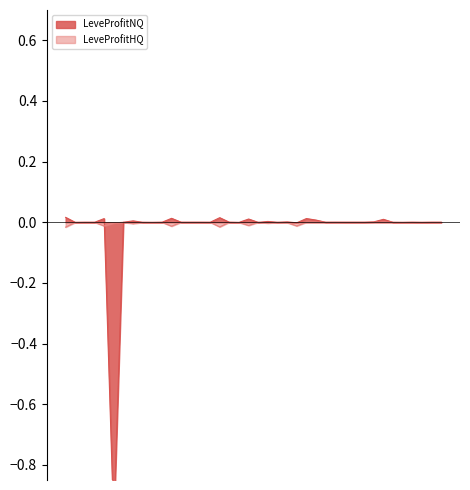

Reading right to left, extract all data points from this chart.

LeveProfitNQ: 30=0.0	30=0.0	30=-0.0	30=0.0	25=-0.0	25=-0.0	25=0.0	25=0.0	25=0.0	25=0.0	20=0.0	20=0.0	20=0.0	20=0.0	20=0.0	20=-0.0	15=0.0	15=-0.0	15=0.0	15=-0.0	15=0.0	15=-0.0	10=0.0	10=0.0	10=-0.0	10=0.0	10=0.0	10=0.0	5=0.0	5=-0.0	5=-0.0	5=-0.0	5=0.0	5=0.0	1=-1.0	1=0.0	1=-0.0	1=-0.0	1=-0.0	1=0.0
LeveProfitHQ: 30=0.0	30=0.0	30=0.0	30=0.0	25=-0.0	25=0.0	25=0.0	25=0.0	25=0.0	25=0.0	20=0.0	20=-0.0	20=0.0	20=0.0	20=0.0	20=-0.0	15=-0.0	15=-0.0	15=-0.0	15=0.0	15=-0.0	15=-0.0	10=0.0	10=-0.0	10=0.0	10=0.0	10=0.0	10=0.0	5=-0.0	5=0.0	5=-0.0	5=-0.0	5=-0.0	5=0.0	1=-0.0	1=-0.0	1=0.0	1=-0.0	1=-0.0	1=-0.0